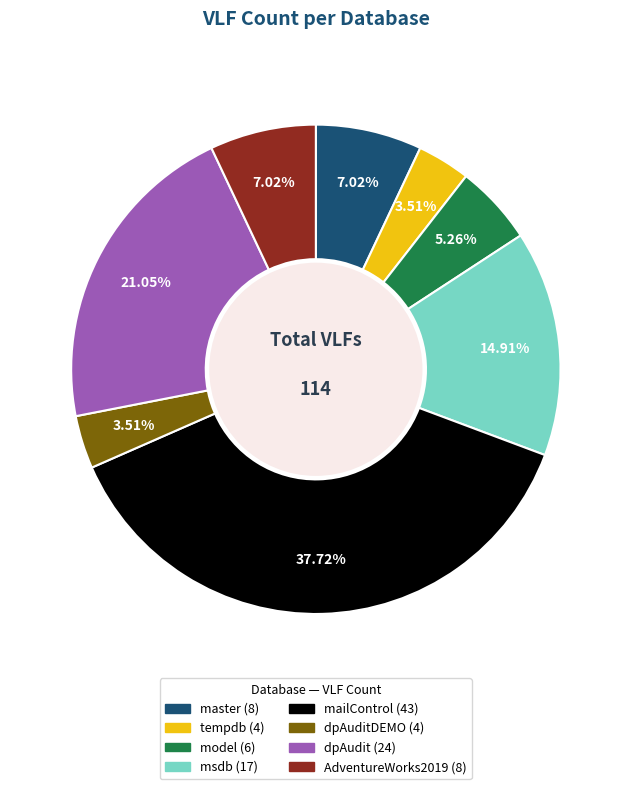

To the nearest percent, what is the difference between the largest and smallest slice percentages?

34%